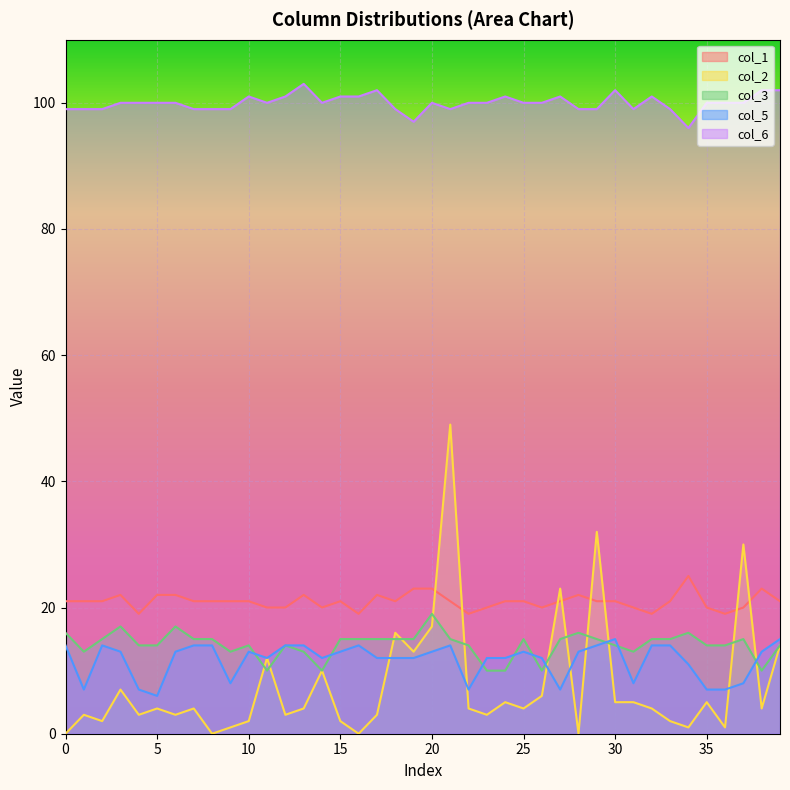

True or false: col_5 and col_6 intersect in this chart.

False